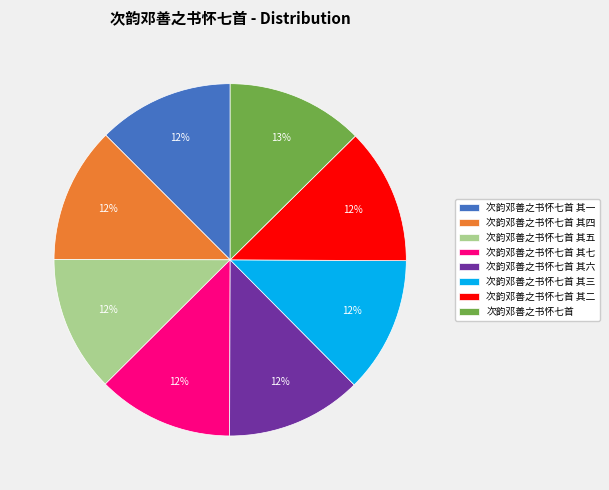

Combined, do 次韵邓善之书怀七首 and 次韵邓善之书怀七首 其一 account for over 50%?

No